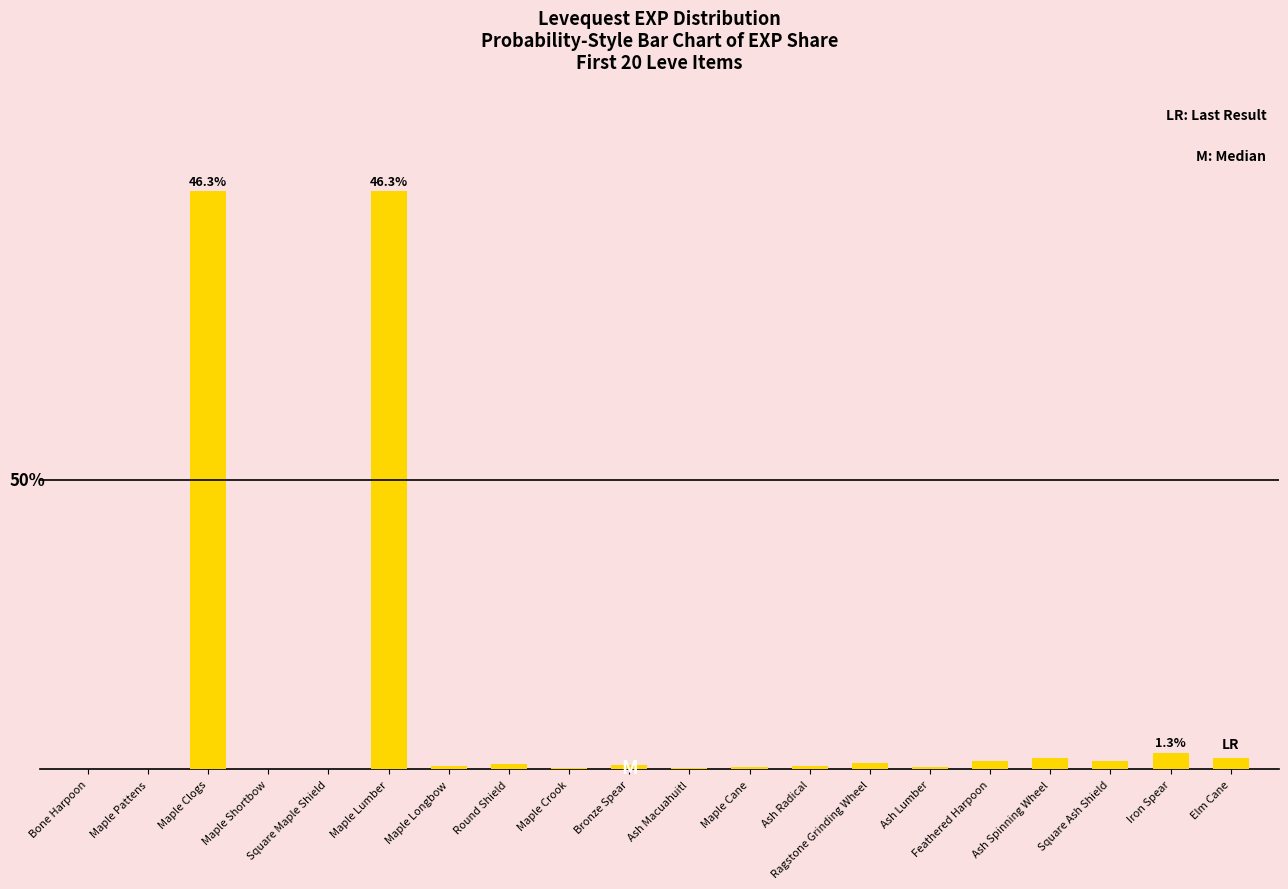

Is it true that the value at Feathered Harpoon is 0.7?

True